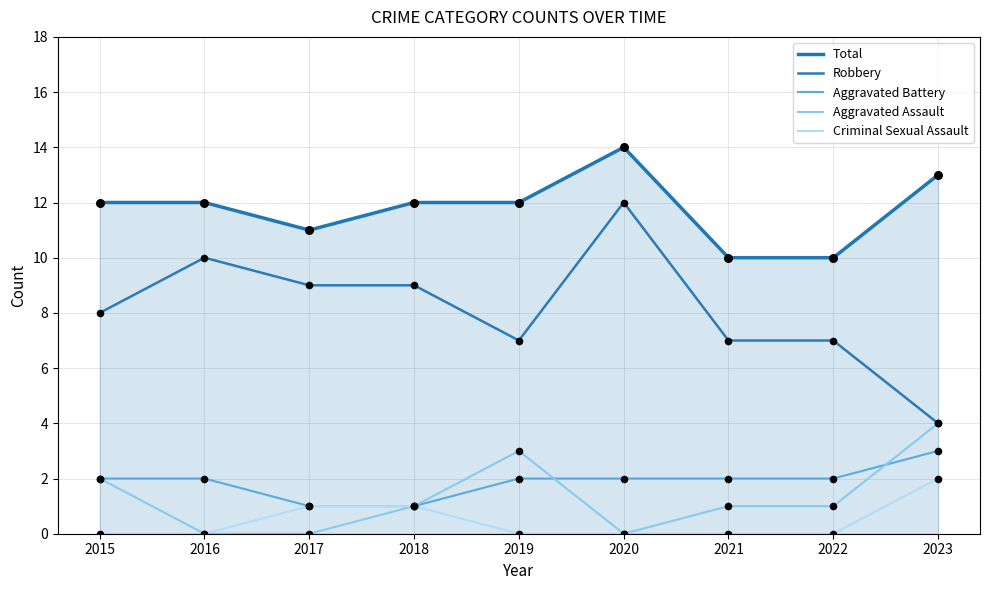

At how many categories does at least one series exceed 13?

1